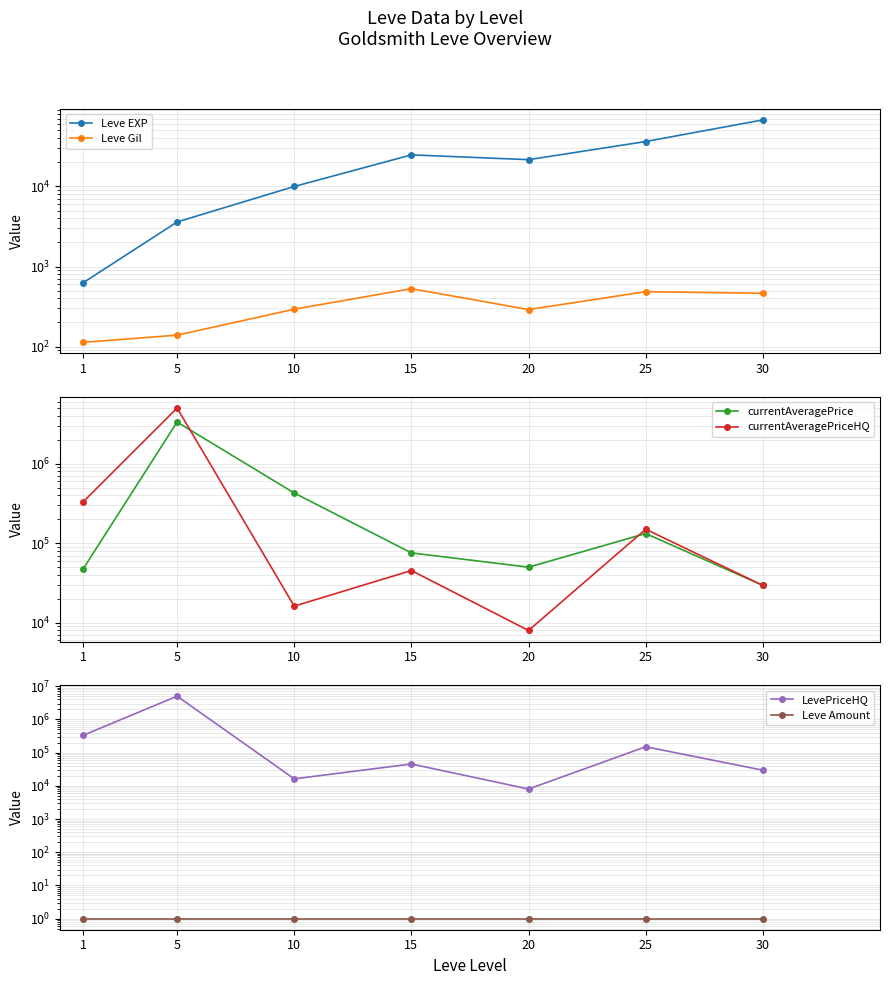

How many values in the Leve Gil series are below 293?

3